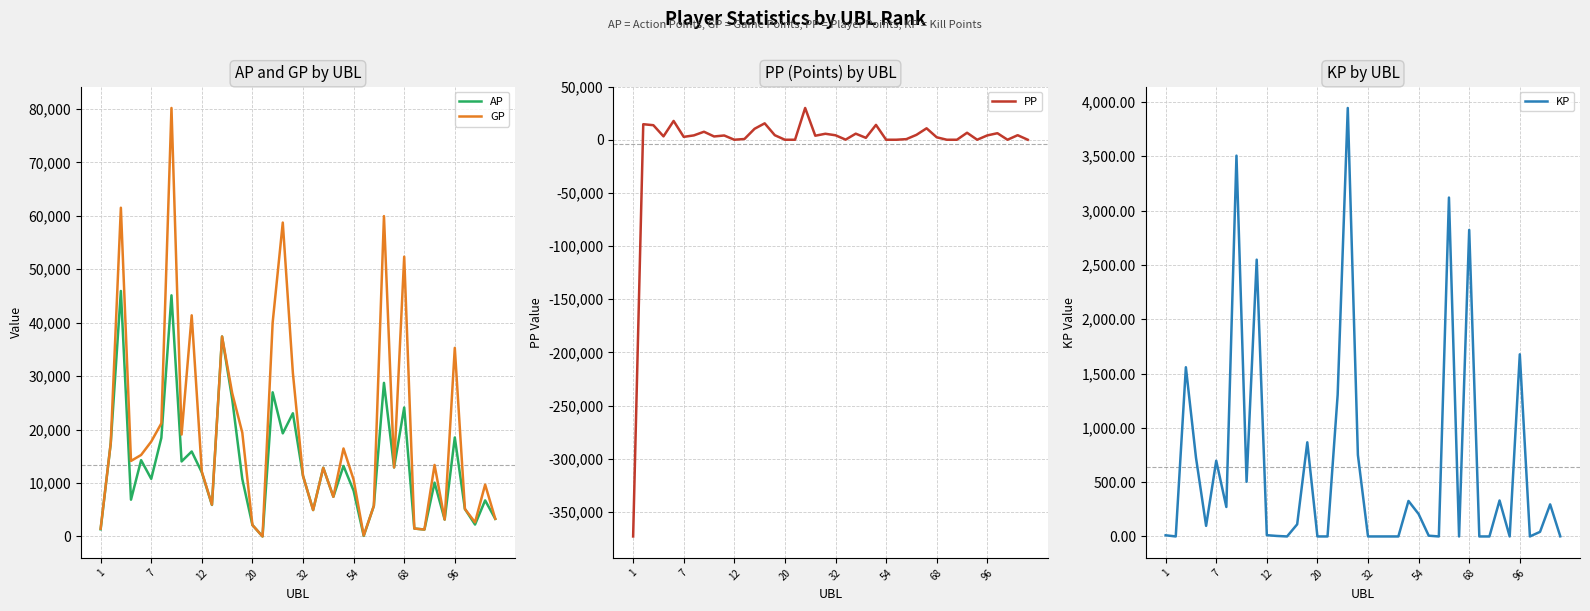

What is the maximum value for KP?

3944.4